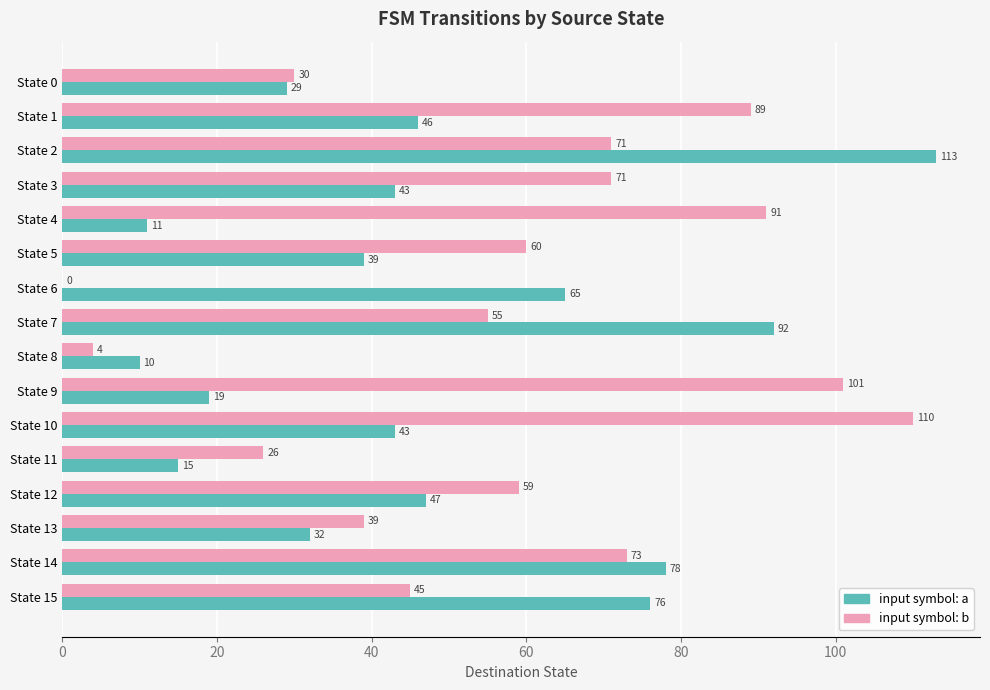

How many values in input symbol: b are above zero?

15